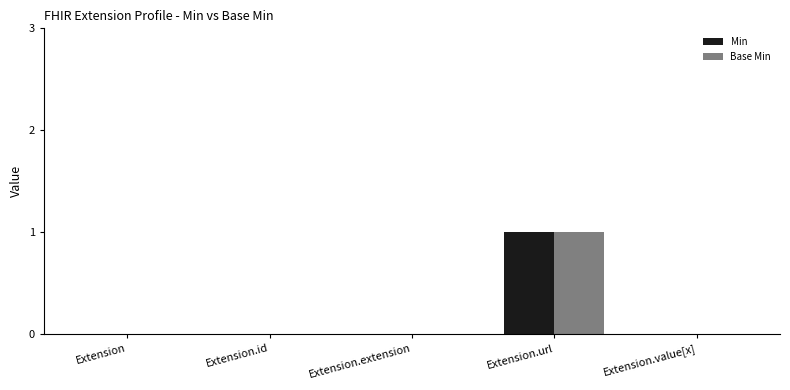

Which category has the highest value across all series?

Extension.url